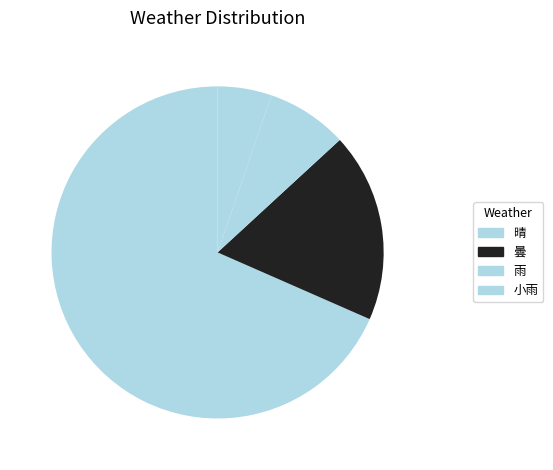

What is the change in value from 曇 to 小雨?

-5